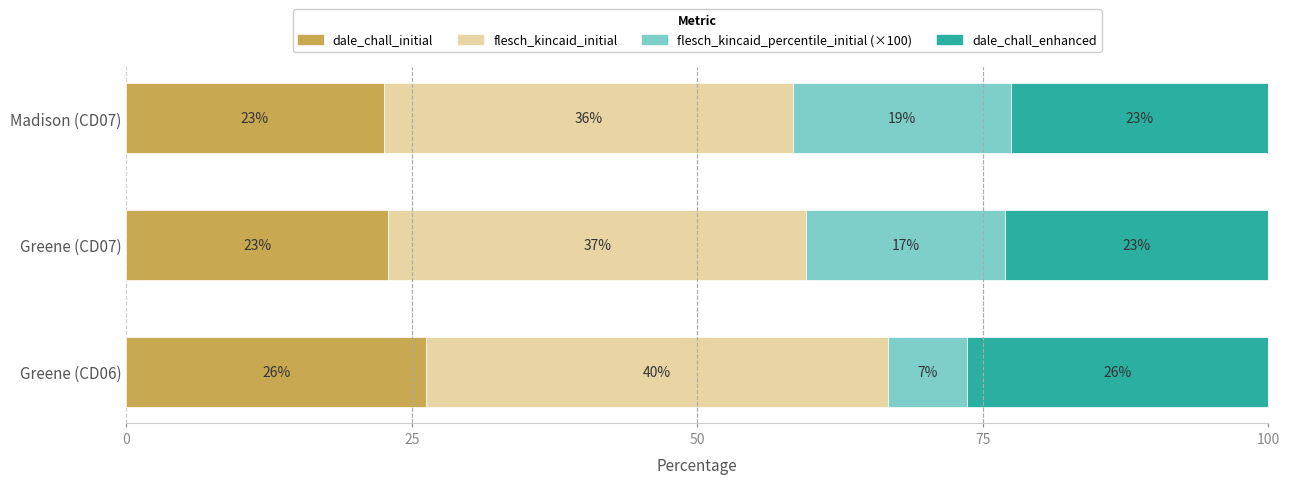

What is the lowest value of the dale_chall_initial series?

22.5